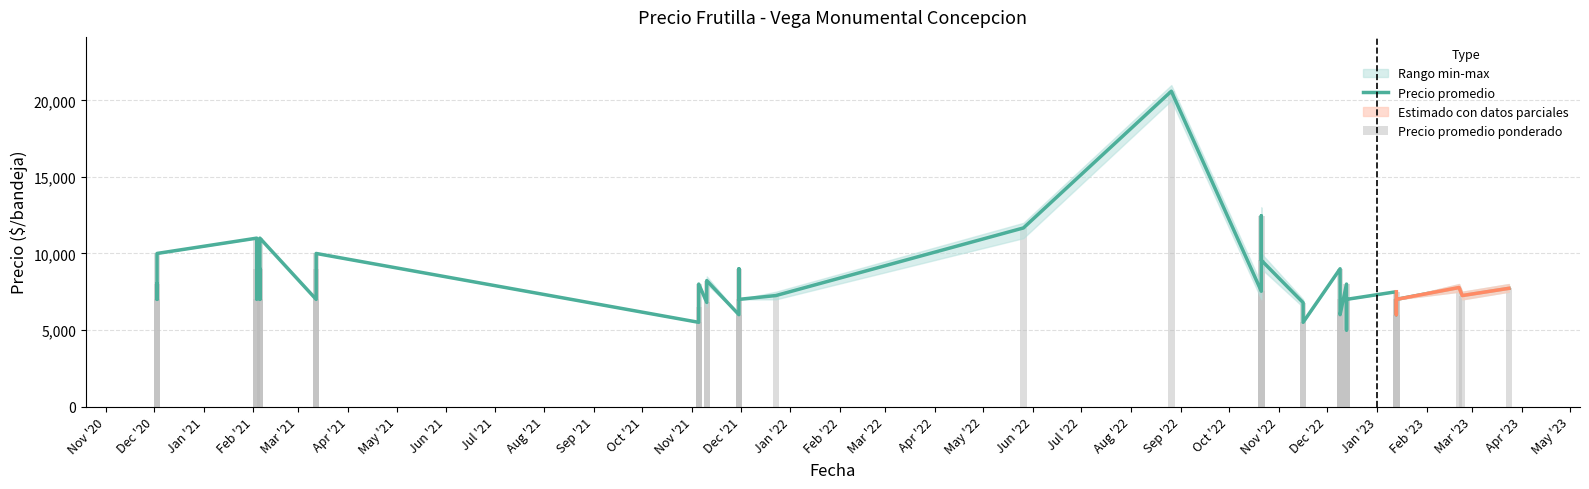

Reading right to left, list all the values displayed in this chart.

Precio promedio: 7722	7250	7773	7000	6000	7500	7000	5000	8000	6000	7000	9000	5500	6786	9556	12455	7529	20600	11667	7250	7000	9000	6000	8227	6800	8000	6500	5500	10000	9000	7000	11000	7000	9000	7000	9000	11000	10000	7000	8000
Precio promedio ponderado: 7722	7250	7773	7000	6000	7500	7000	5000	8000	6000	7000	9000	5500	6786	9556	12455	7529	20600	11667	7250	7000	9000	6000	8227	6800	8000	6500	5500	10000	9000	7000	11000	7000	9000	7000	9000	11000	10000	7000	8000